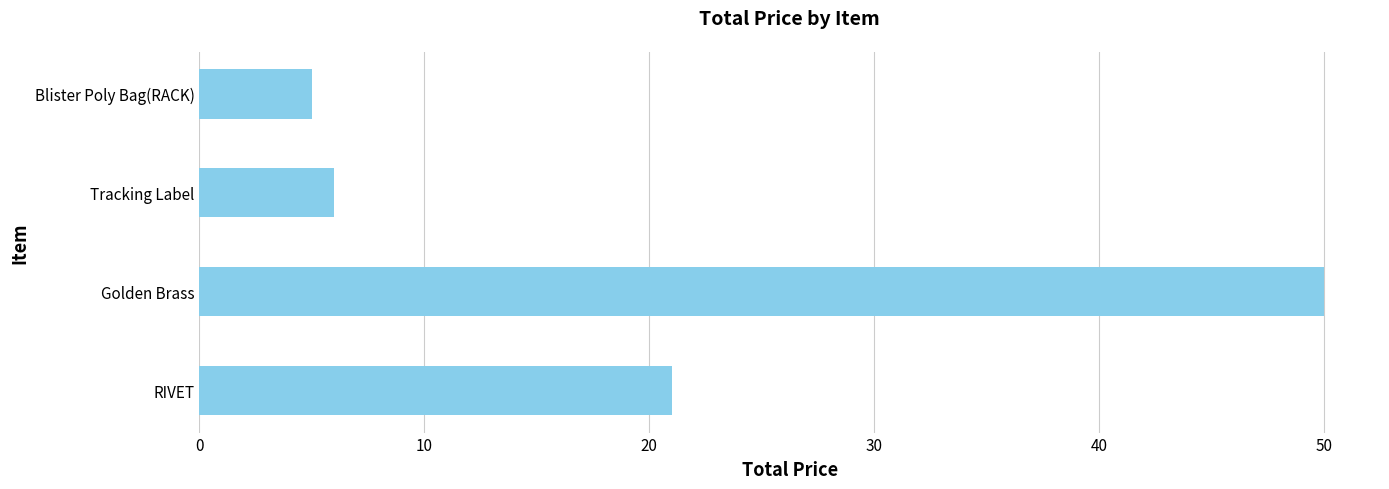

Between Golden Brass and Blister Poly Bag(RACK), which is larger?

Golden Brass